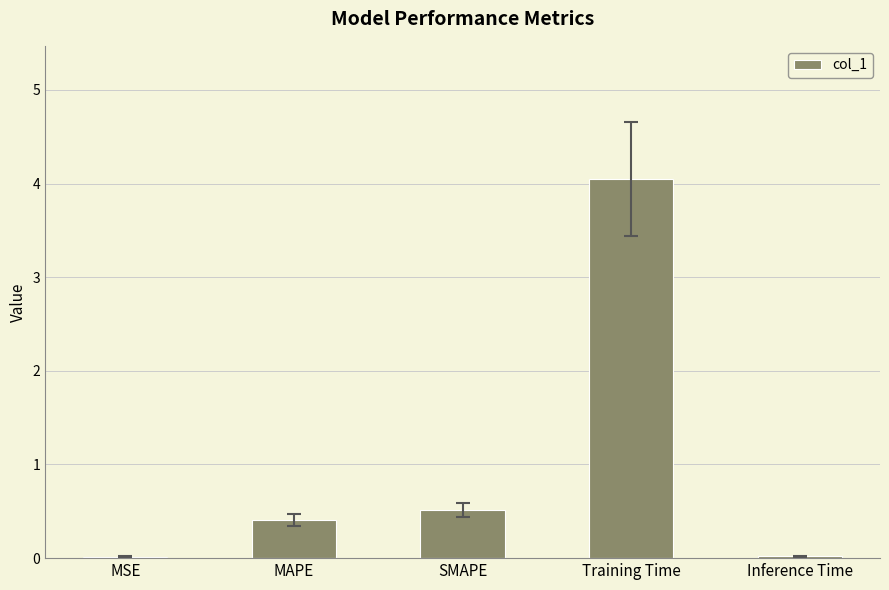

What is the maximum value shown in the chart?

4.1